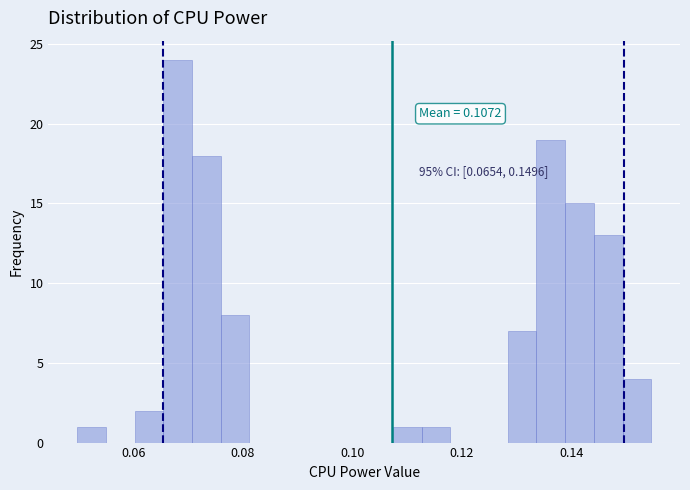

Around what value on the x-axis is the tallest bar? Give the approximate position of its centre, as read against the axis.

0.068